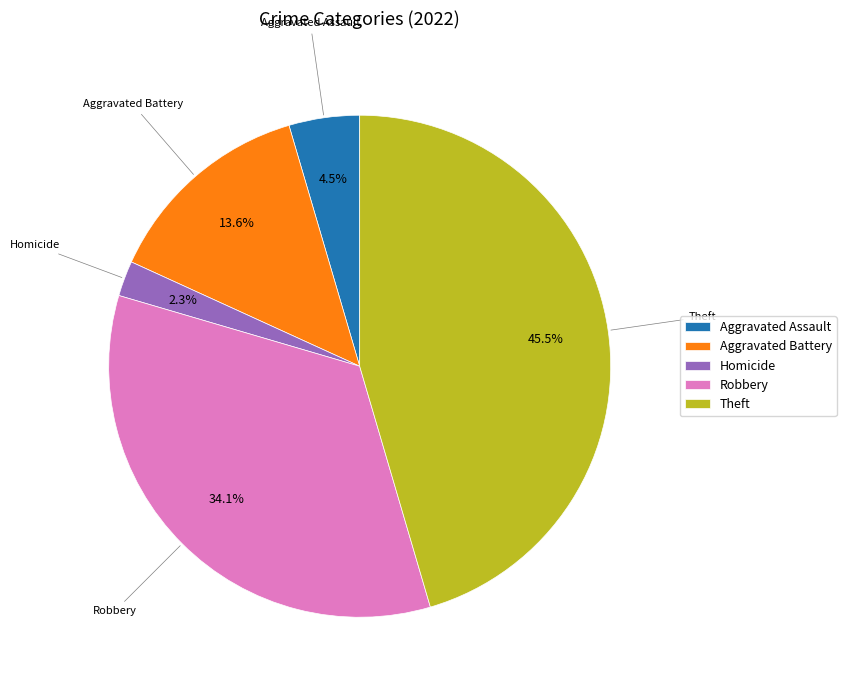

Combined, what portion of the pie is Aggravated Battery and Homicide?

15.9%